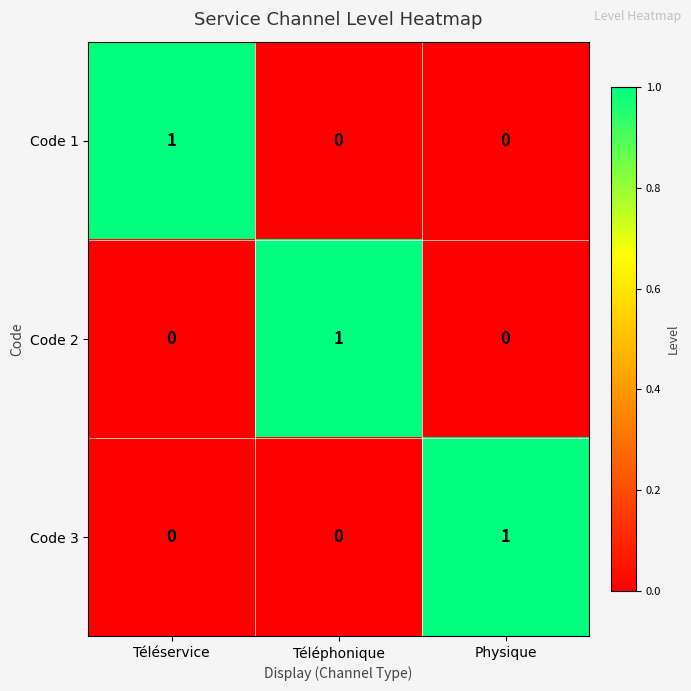

Is it true that Code 2 equals 0 at Téléphonique?

False